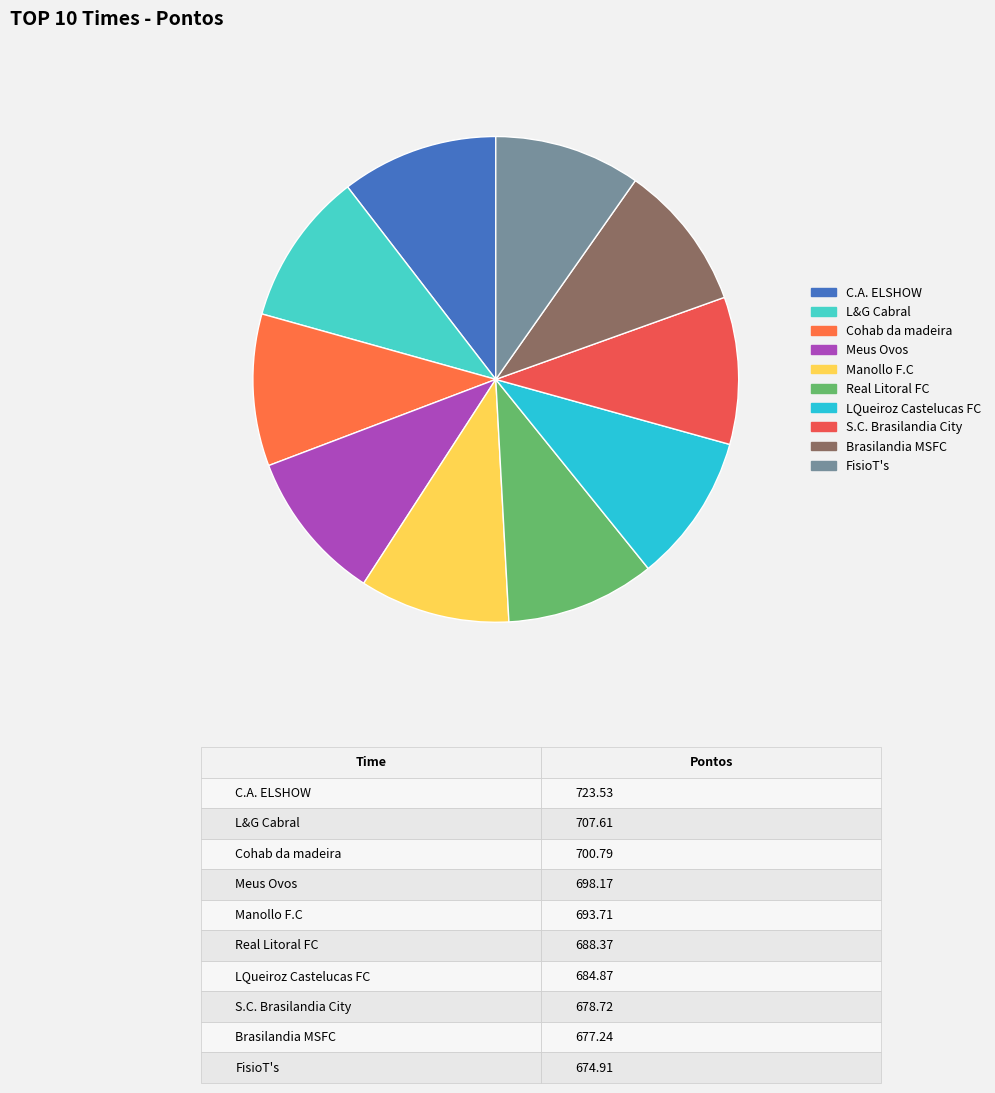

How many slices are in this pie chart?

10